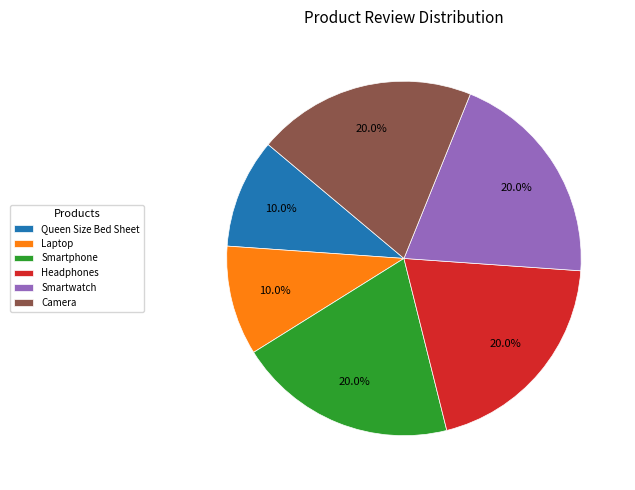

How many slices are in this pie chart?

6